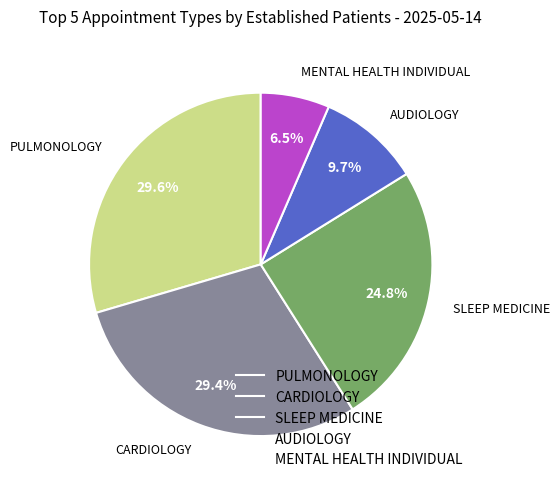

What percentage is the AUDIOLOGY slice, to the nearest percent?

10%